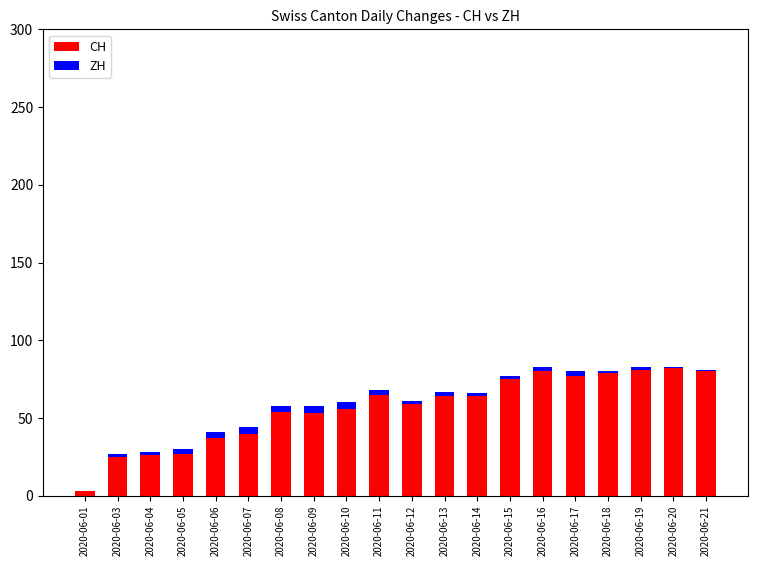

How many series are shown in this chart?

2